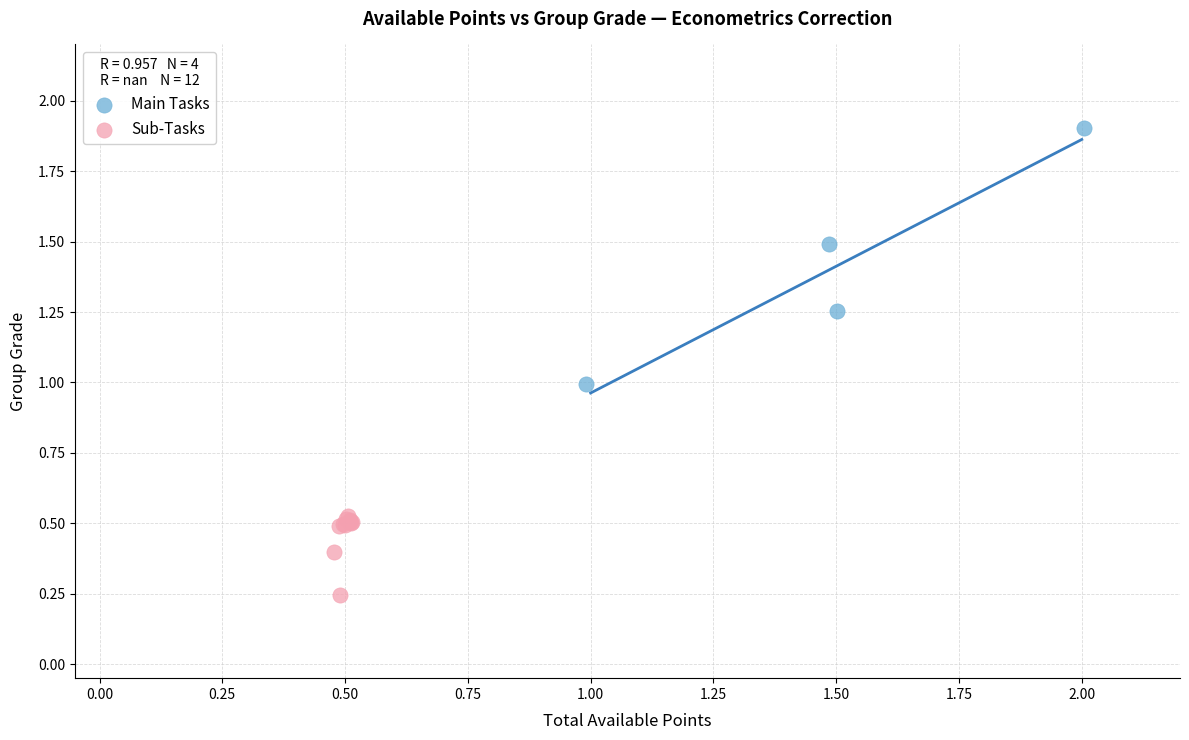

Which series contains the highest Y value?

Main Tasks